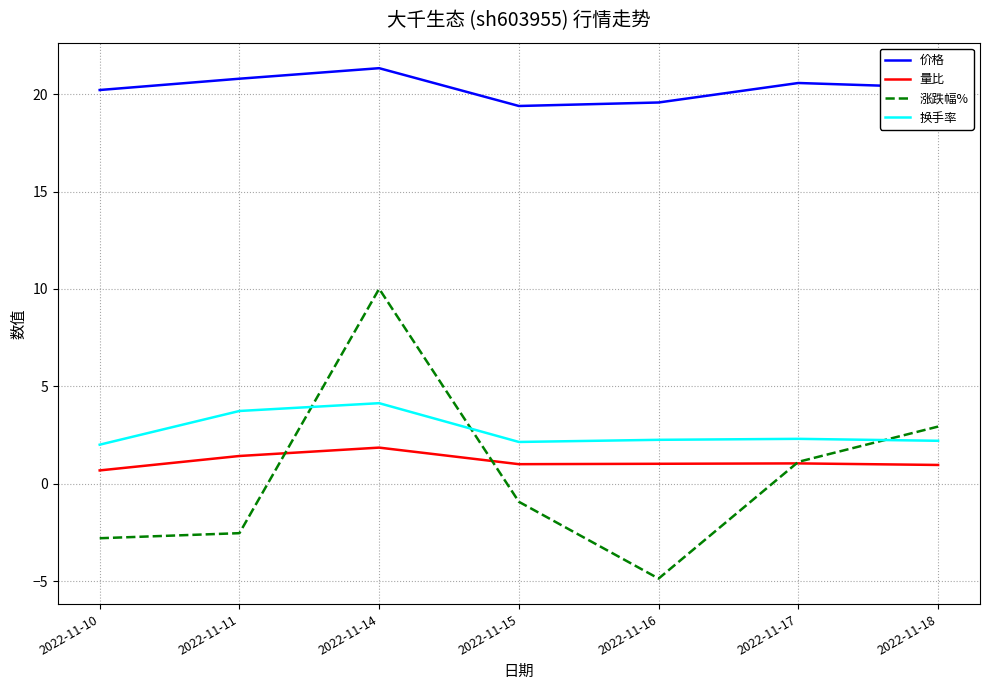

What is the average value of the 量比 series?

1.1